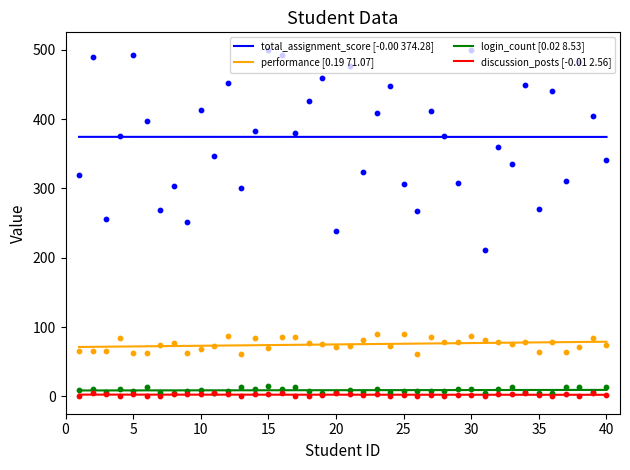

True or false: login_count [0.02 8.53] and performance [0.19 71.07] cross at least once.

False